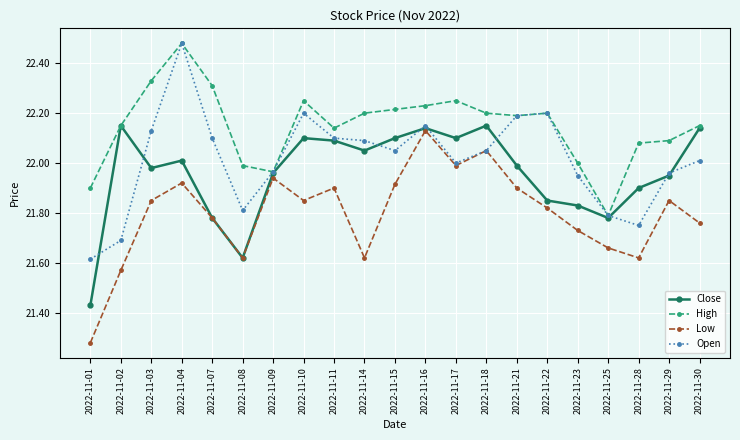

Count the number of categories in the chart.

21